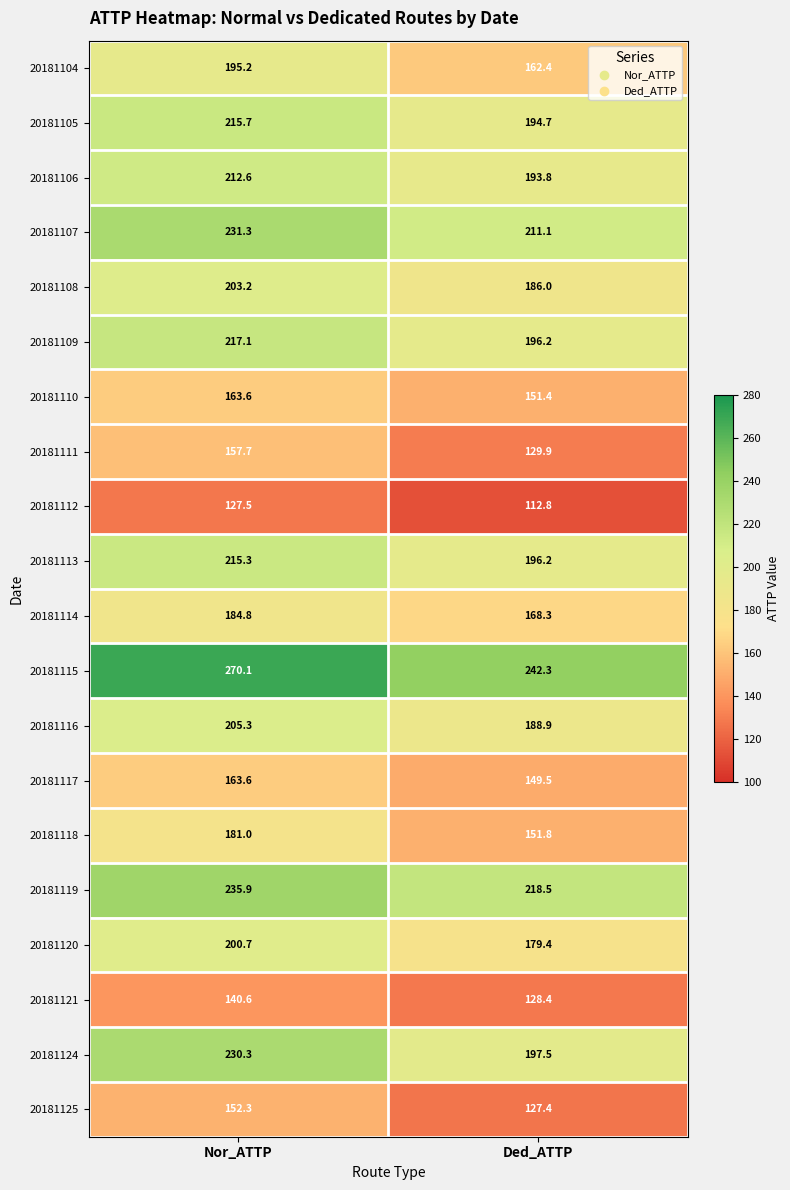

Rank the categories by 20181112 value from highest to lowest.

Nor_ATTP, Ded_ATTP